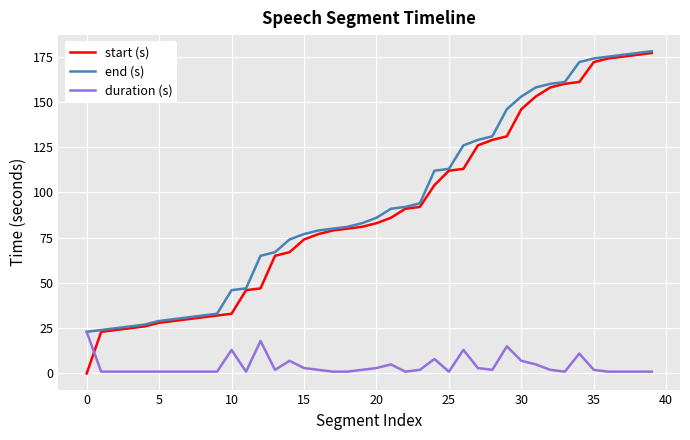

What are all the series names shown in the legend?

start (s), end (s), duration (s)